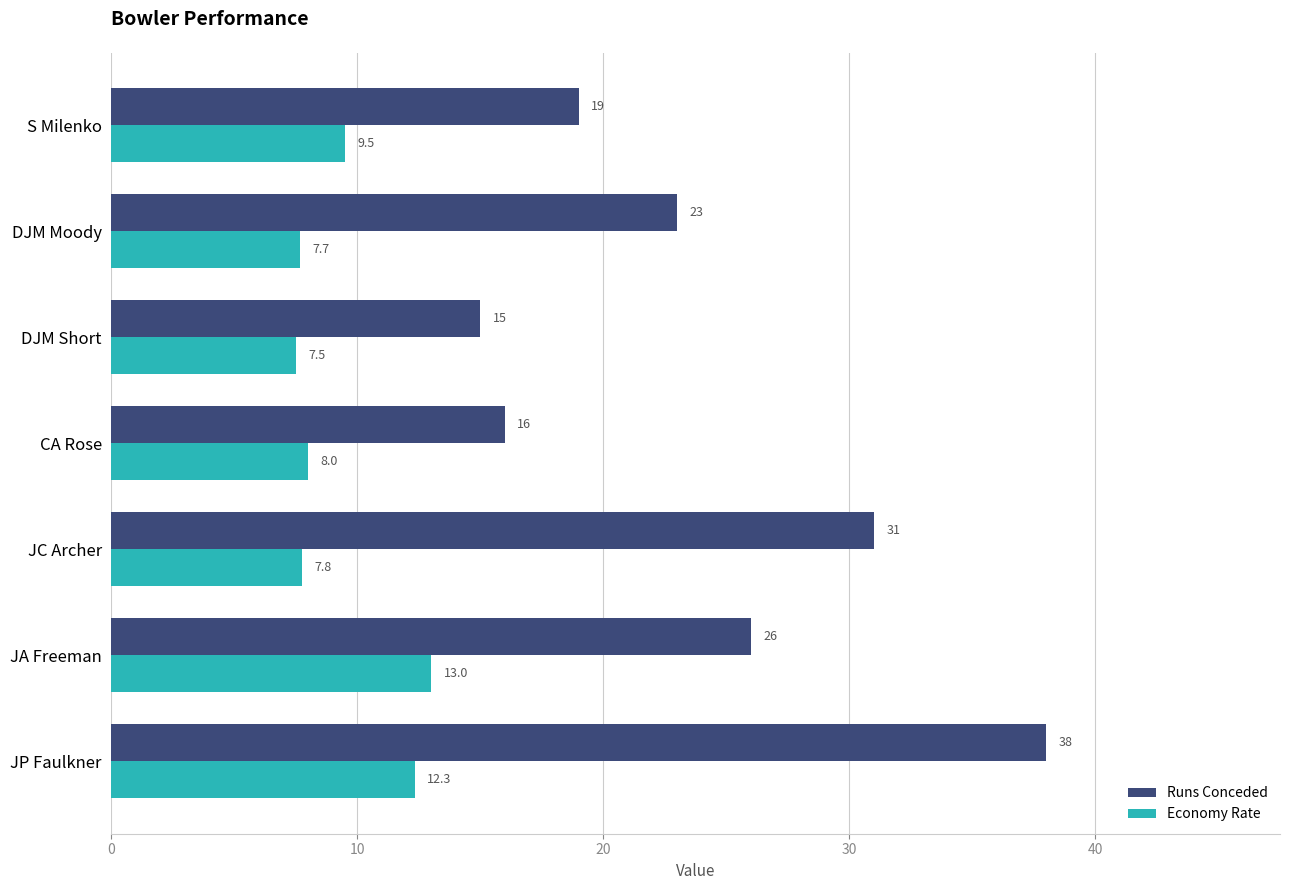

The value of Runs Conceded at JP Faulkner is 38.0. True or false?

True